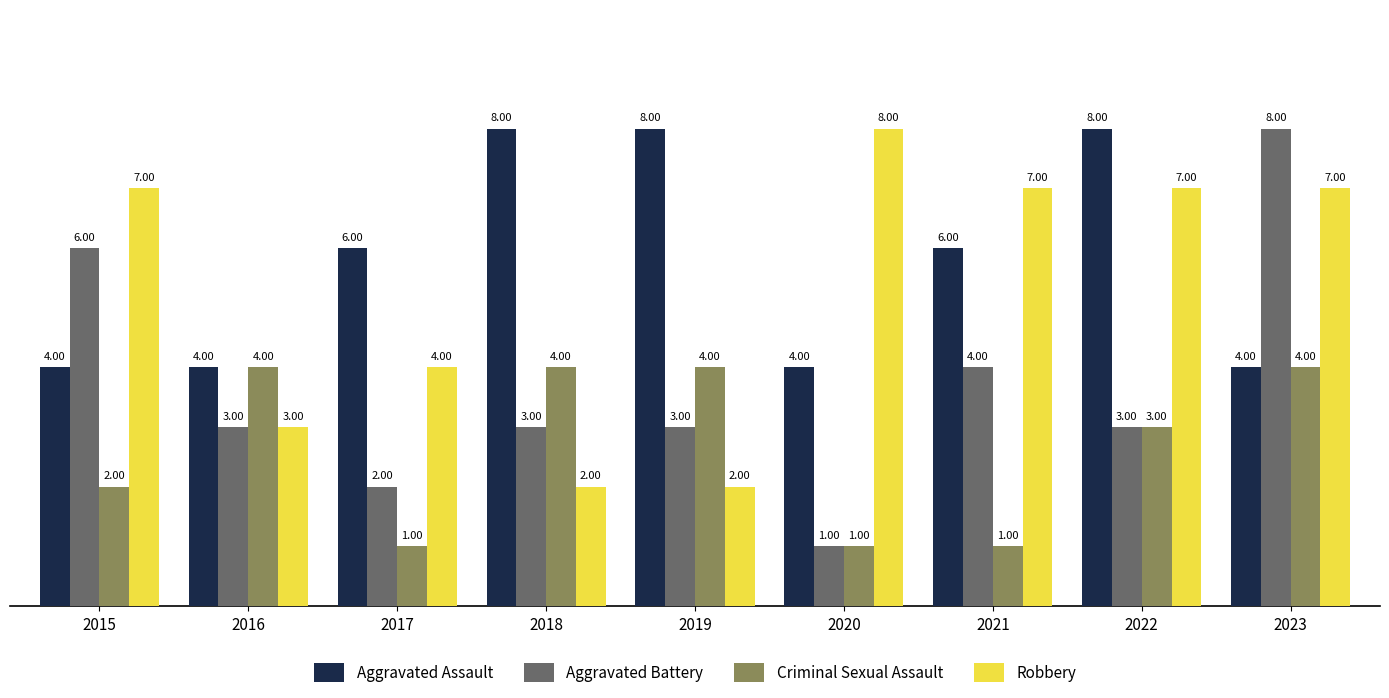

What is the average value of the Robbery series?

5